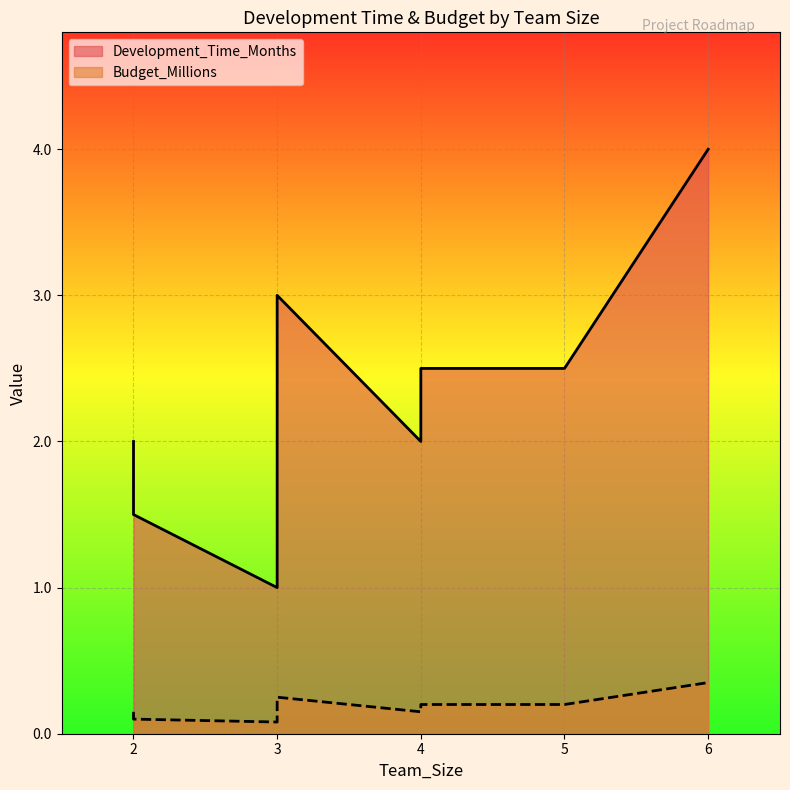

The value of Budget_Millions at 3 is 0.1. True or false?

False